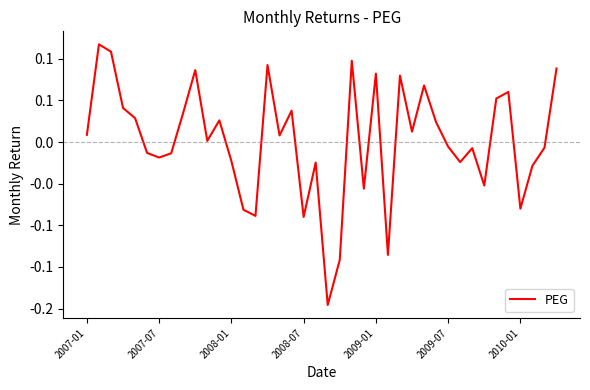

Is this an area chart (filled region under the line)?

No